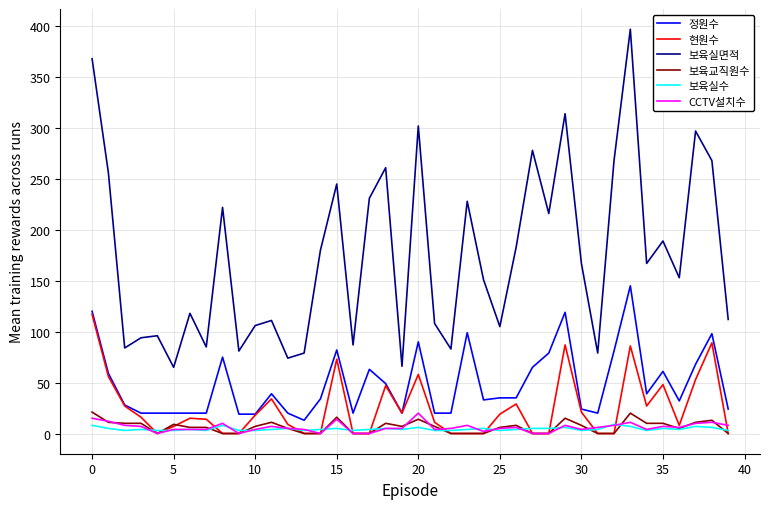

True or false: 현원수 and 보육실면적 intersect in this chart.

False